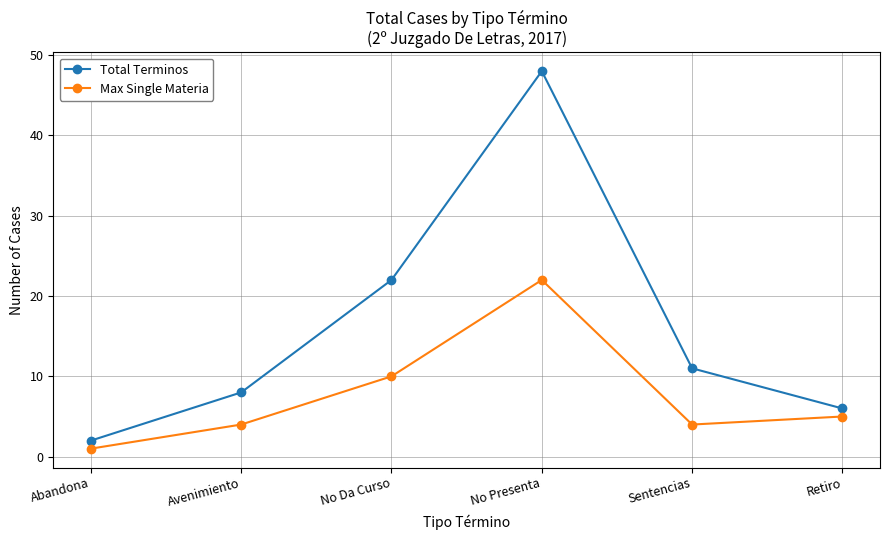

Reading left to right, list all the values displayed in this chart.

Total Terminos: Abandona=2	Avenimiento=8	No Da Curso=22	No Presenta=48	Sentencias=11	Retiro=6
Max Single Materia: Abandona=1	Avenimiento=4	No Da Curso=10	No Presenta=22	Sentencias=4	Retiro=5